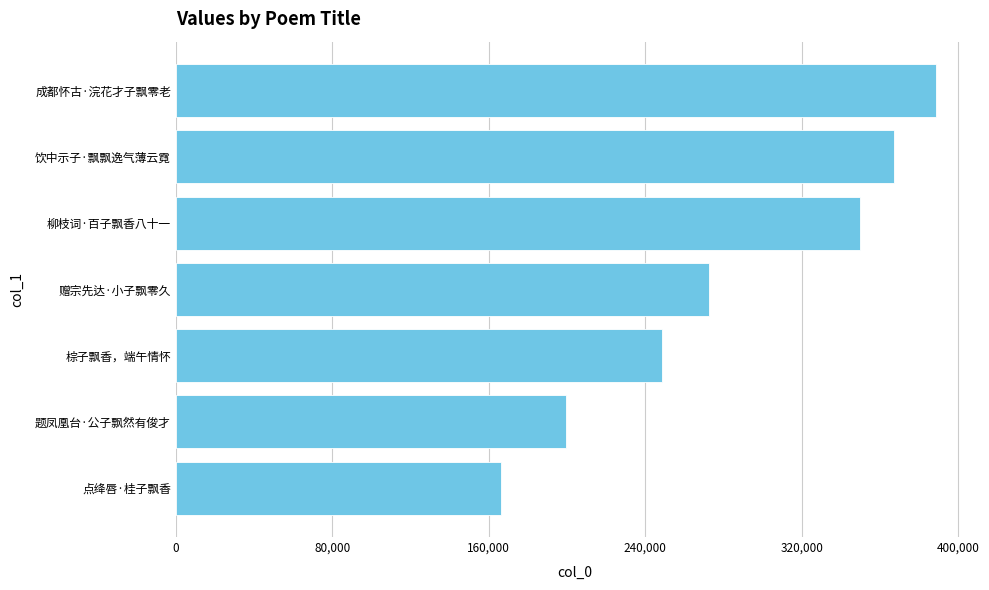

Rank the categories by value from highest to lowest.

成都怀古·浣花才子飘零老, 饮中示子·飘飘逸气薄云霓, 柳枝词·百子飘香八十一, 赠宗先达·小子飘零久, 棕子飘香，端午情怀, 题凤凰台·公子飘然有俊才, 点绛唇·桂子飘香